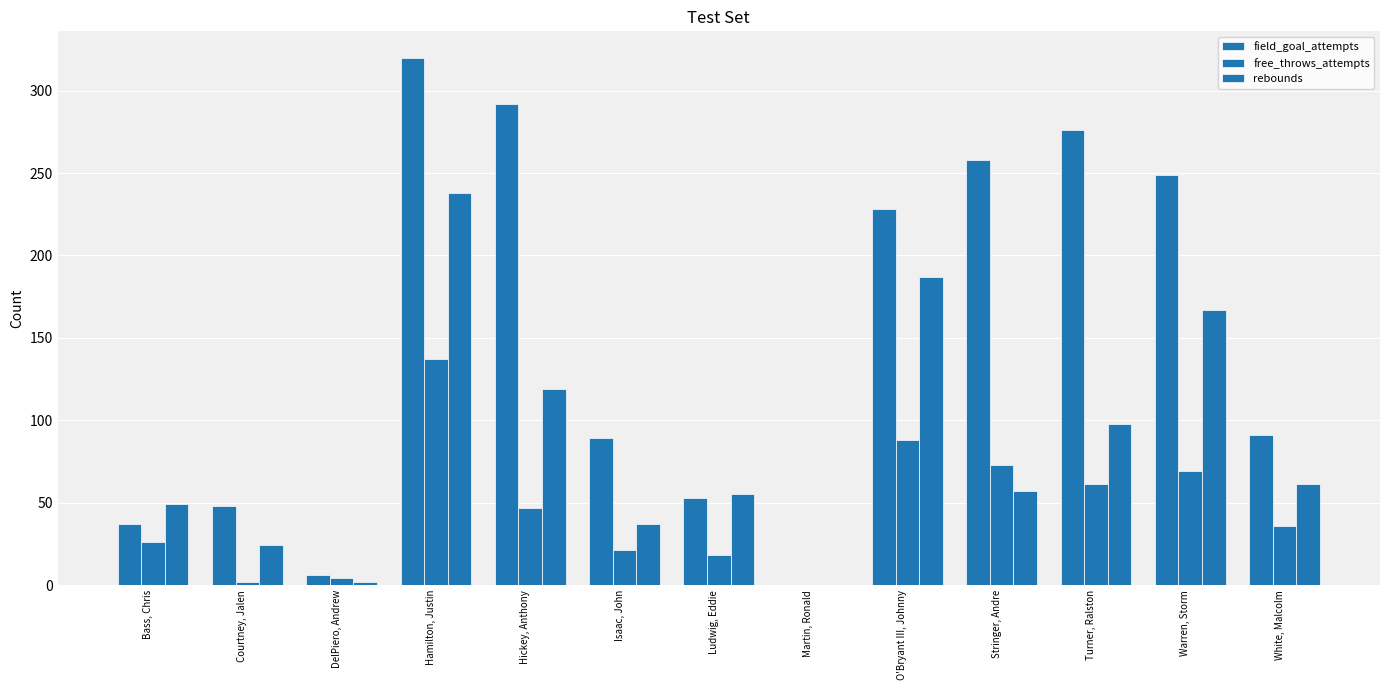

Is it true that rebounds equals 1 at DelPiero, Andrew?

False